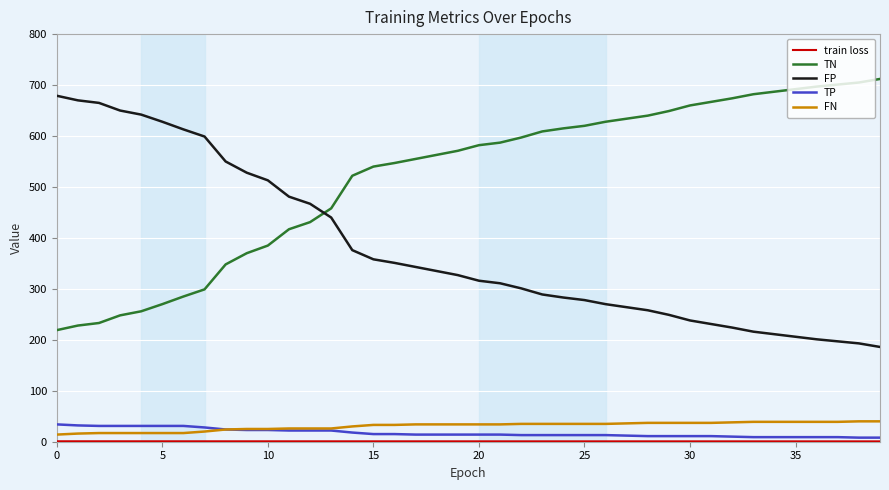

What is the maximum value shown in the chart?

712.0